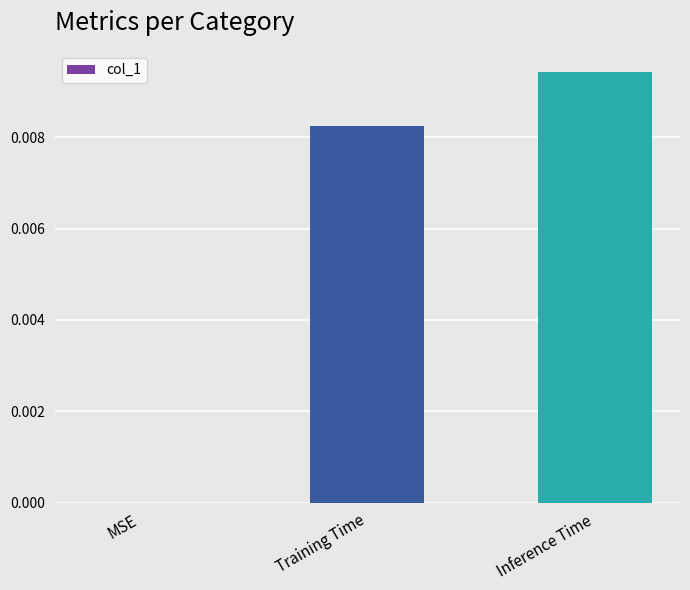

The value at Training Time is 0.0. True or false?

True